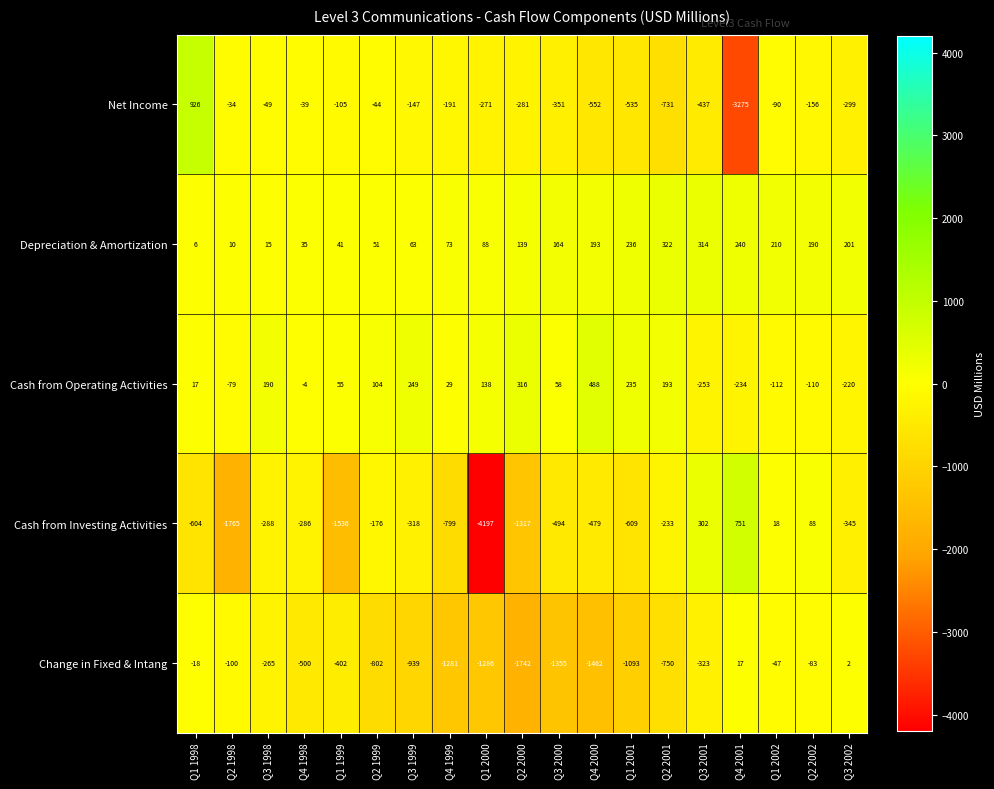

Is it true that Cash from Operating Activities equals 9 at Q4 1999?

False